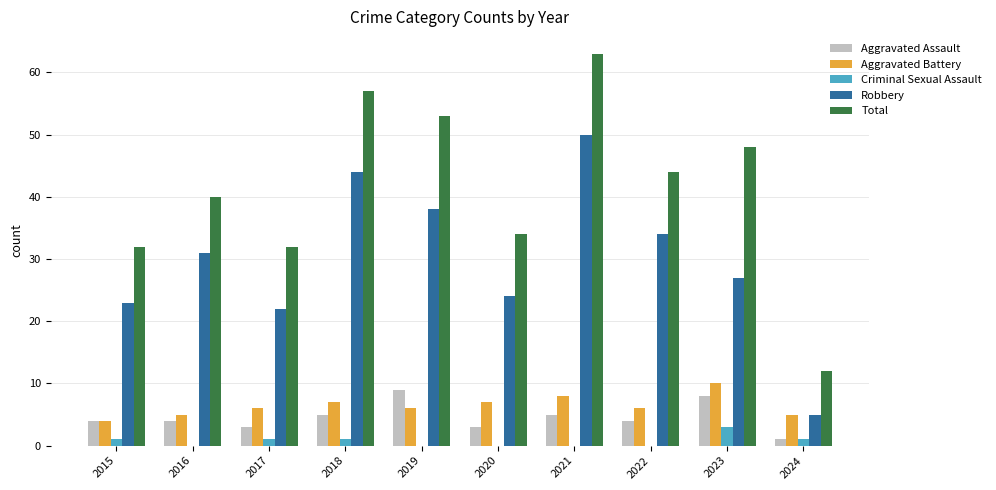

Is the value of Aggravated Battery at 2023 greater than the value of Robbery at 2017?

No